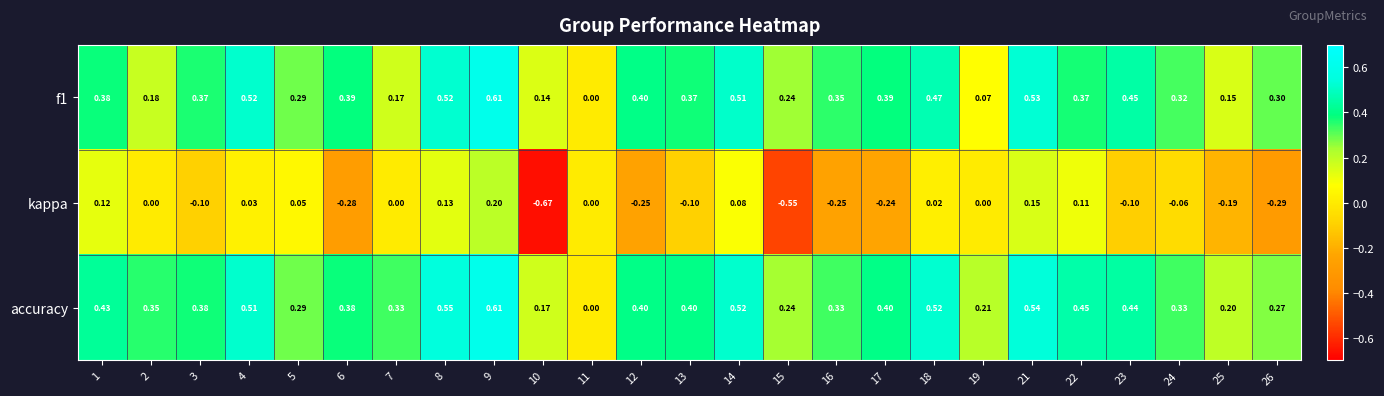

Which series changed the most between 19 and 25?

kappa